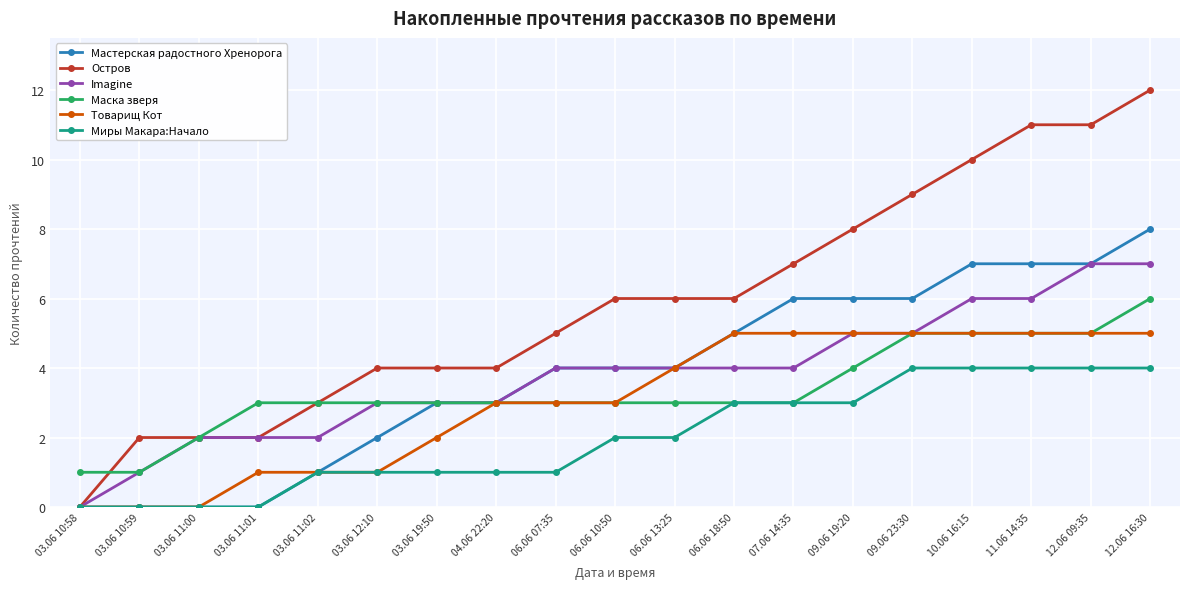

Which series has the widest spread of values?

Остров